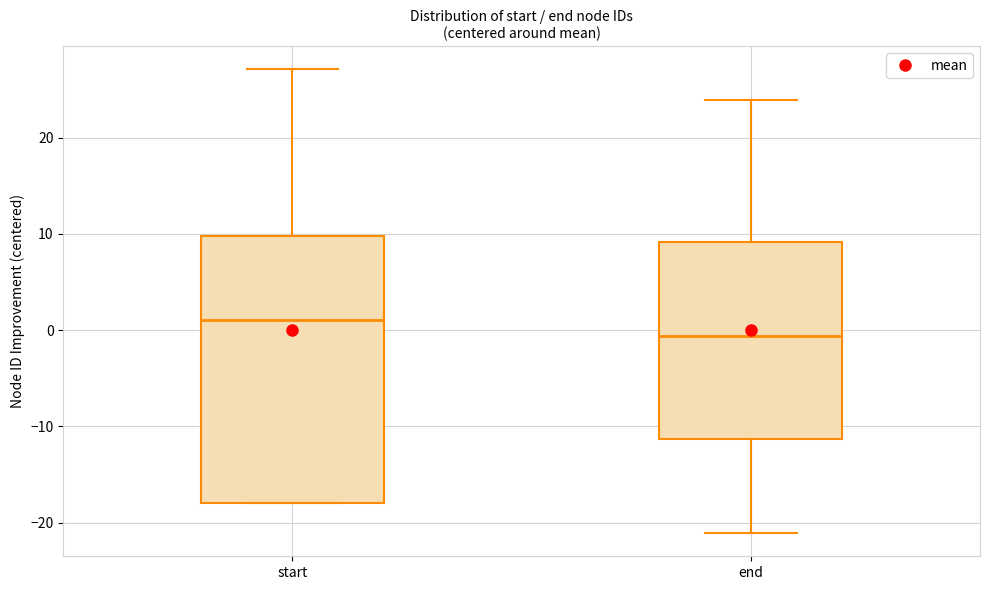

Reading left to right, transcribe this box plot: for each box, give where its median line is, the range the box spans, and where its two whiskers end, as read against the y-axis. The values are not printed on the chart, so give them approximately, as read against the axis.

start: median 1, box -18 to 10, whiskers -18 to 27
end: median -1, box -11 to 9, whiskers -21 to 24